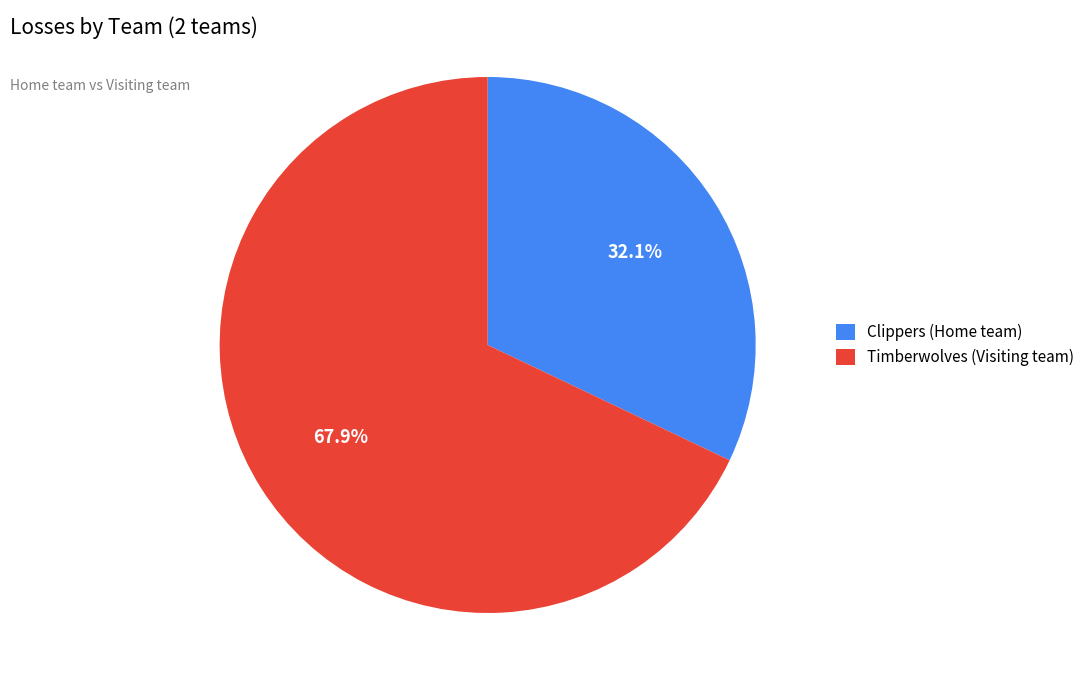

The Clippers slice represents 45% of the pie. True or false?

False